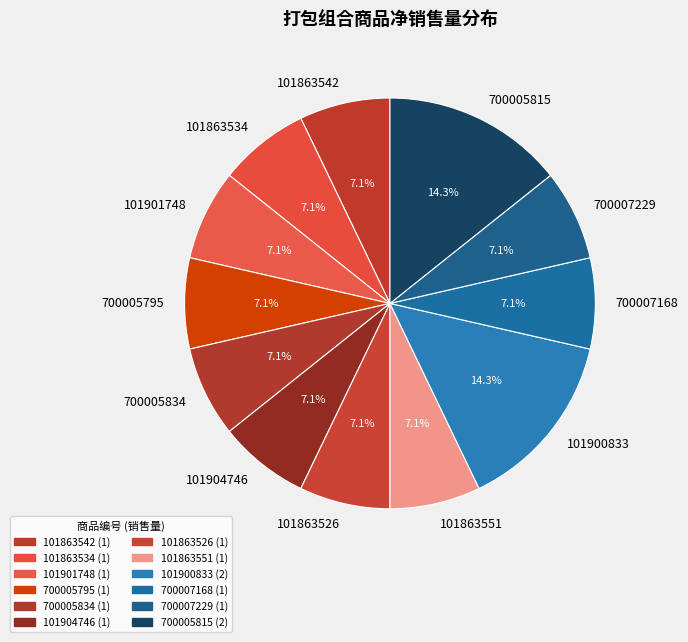

Is there any slice that represents more than half of the pie?

No